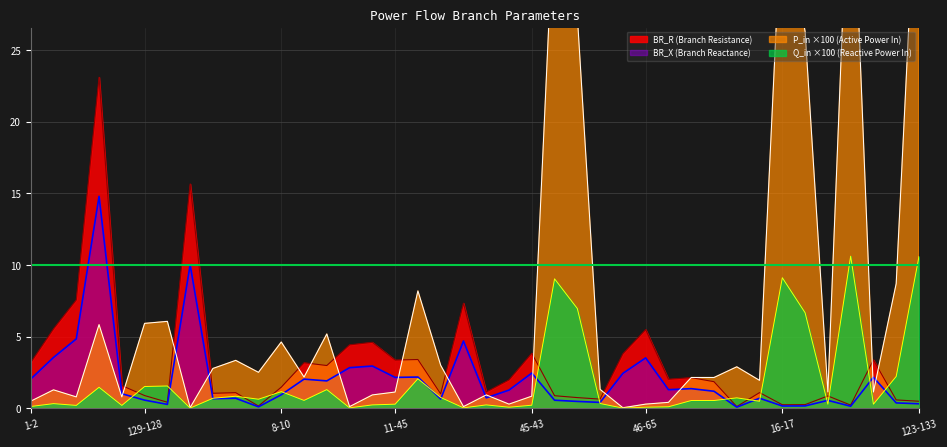

What position from the right is 108-145?

21